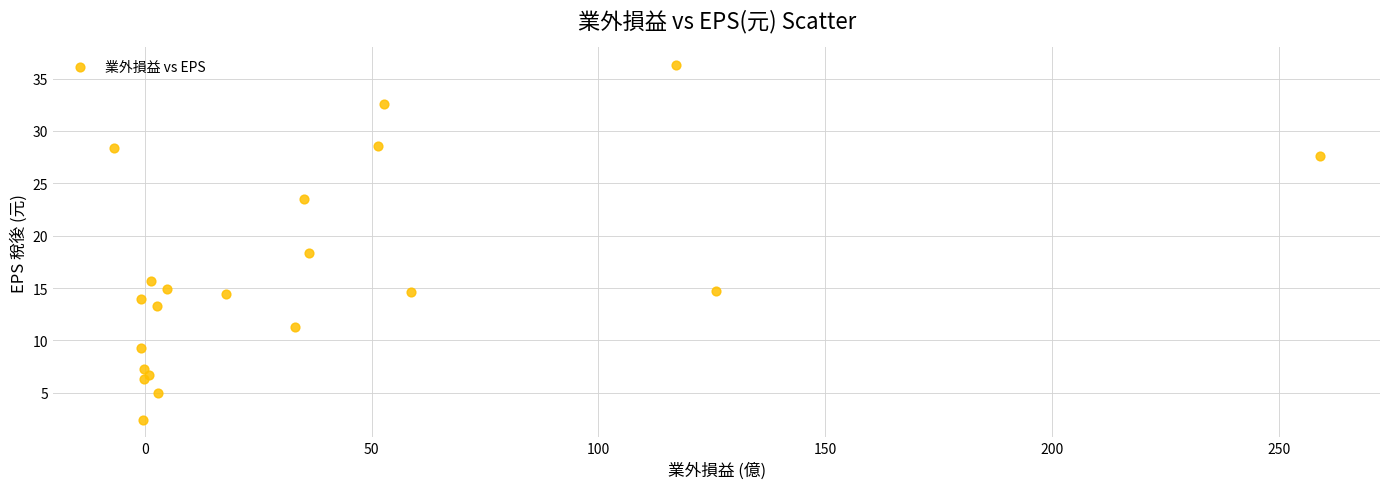

What Y value in the scatter plot is closest to 19?

18.4